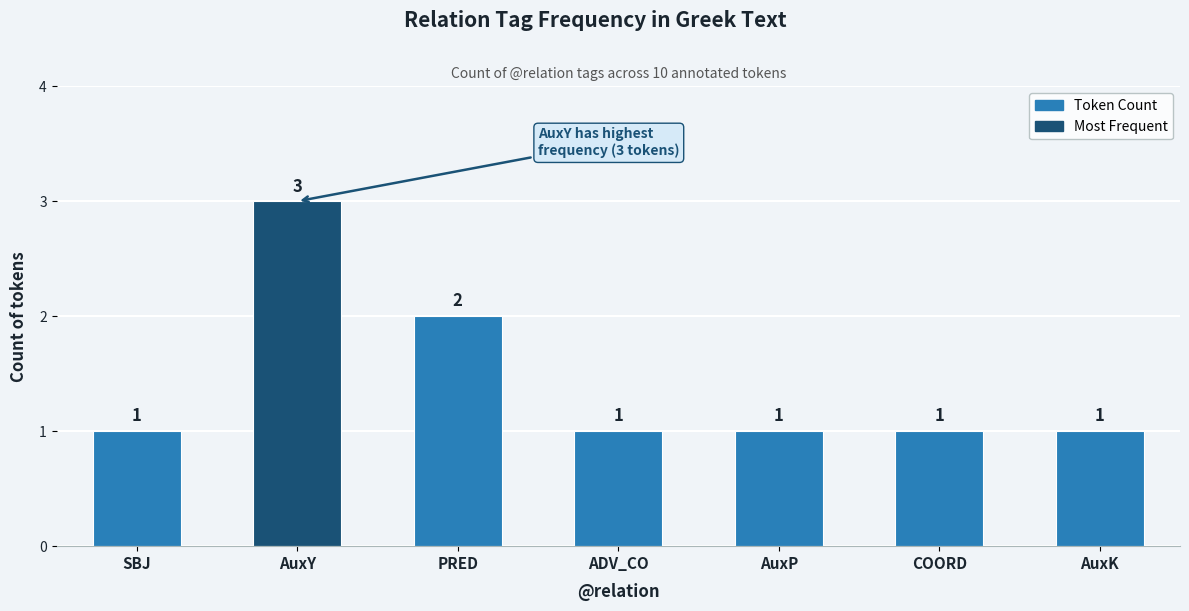

Reading left to right, list all the values displayed in this chart.

SBJ=1	AuxY=3	PRED=2	ADV_CO=1	AuxP=1	COORD=1	AuxK=1